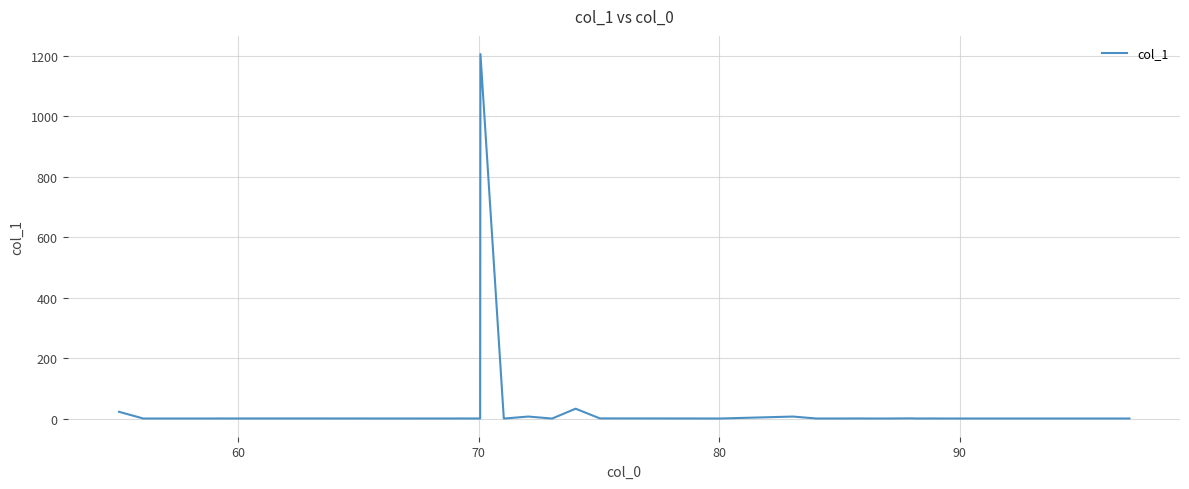

Is this an area chart (filled region under the line)?

No